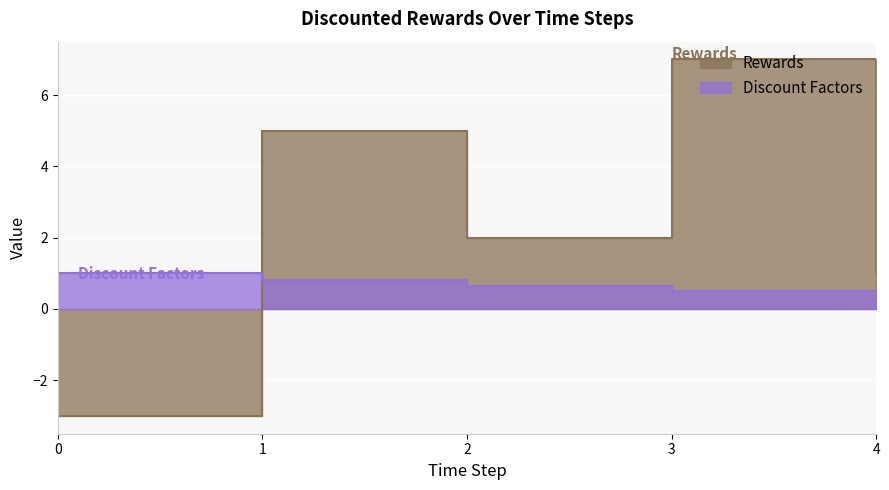

True or false: Rewards and Discount Factors intersect in this chart.

True